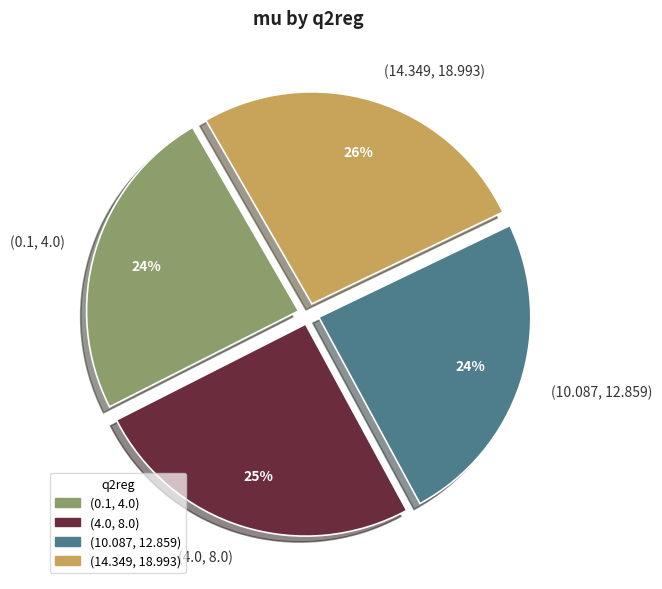

Is the sum of (10.087, 12.859) and (0.1, 4.0) greater than half?

No